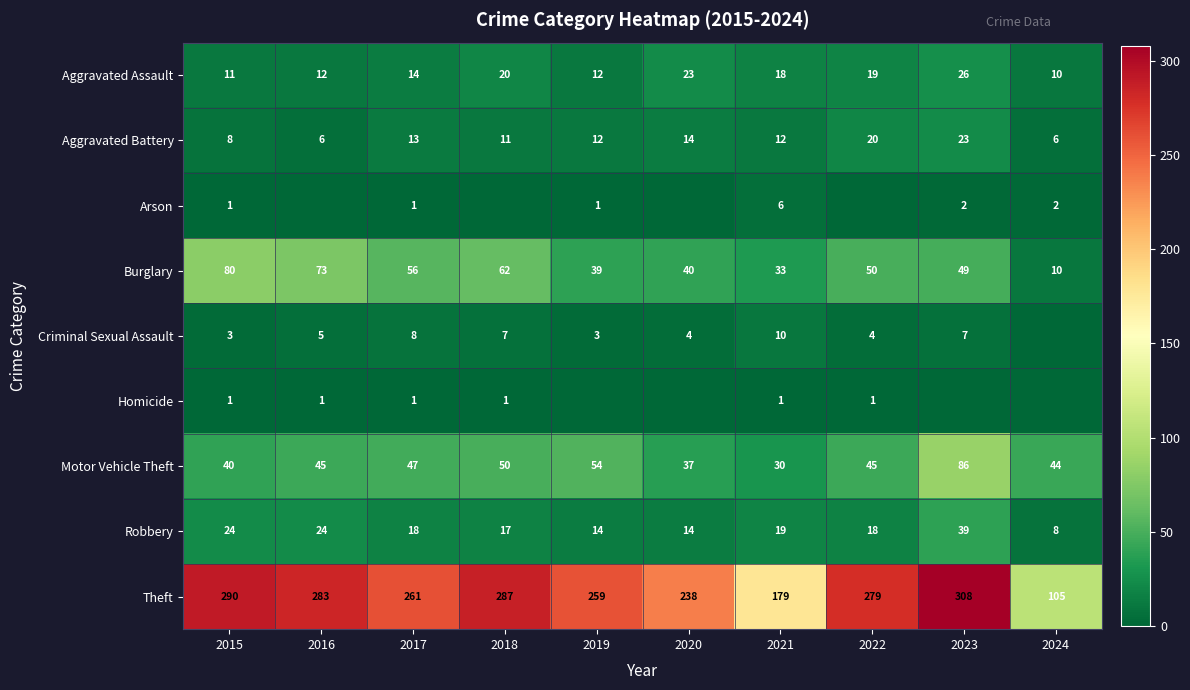

The value of Burglary at 2019 is 55. True or false?

False